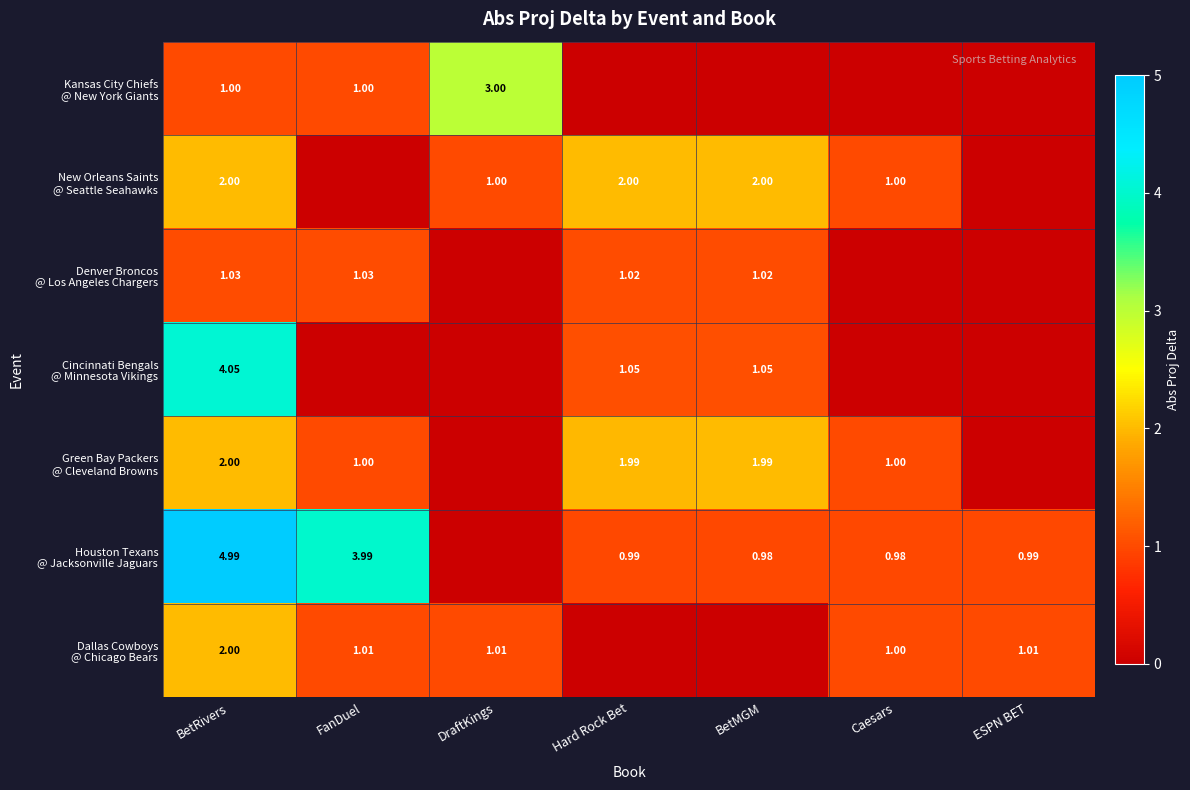

Rank the series by their maximum value, from highest to lowest.

Houston Texans @ Jacksonville Jaguars, Cincinnati Bengals @ Minnesota Vikings, Kansas City Chiefs @ New York Giants, Green Bay Packers @ Cleveland Browns, Dallas Cowboys @ Chicago Bears, New Orleans Saints @ Seattle Seahawks, Denver Broncos @ Los Angeles Chargers